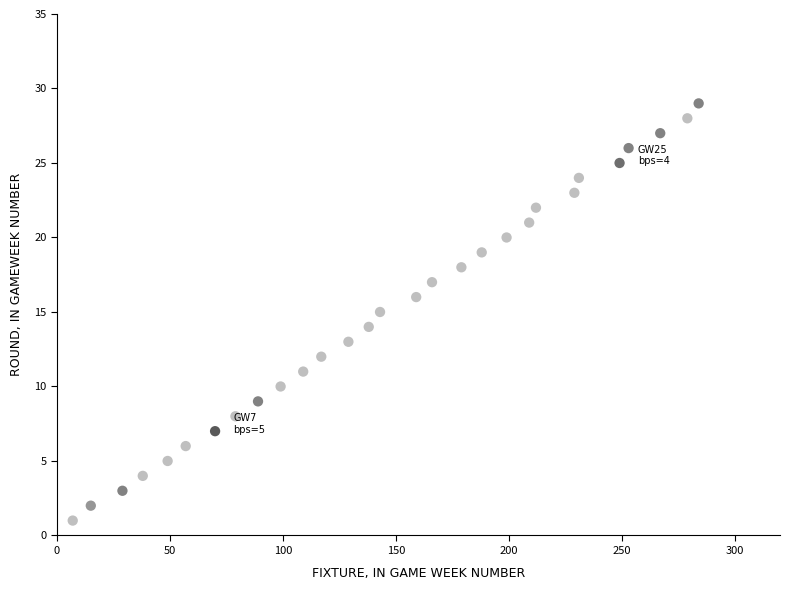

What is the range of Y values (max minus min)?

28